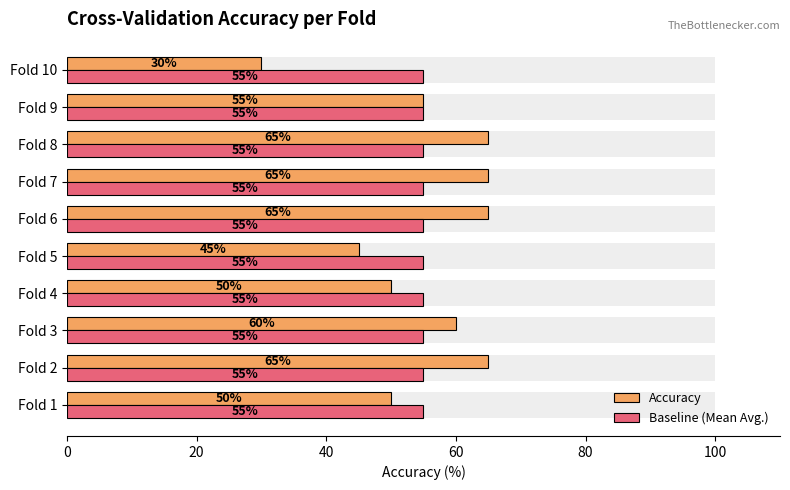

What is the average value of the Accuracy series?

55.0